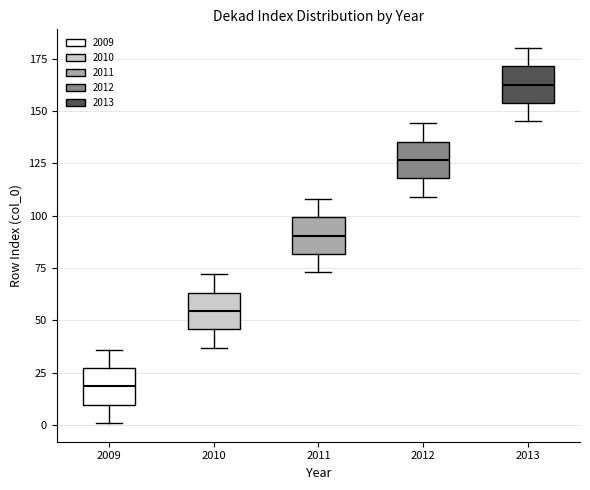

Reading left to right, transcribe this box plot: for each box, give where its median line is, the range the box spans, and where its two whiskers end, as read against the y-axis. The values are not printed on the chart, so give them approximately, as read against the axis.

2009: median 20, box 10 to 25, whiskers 0 to 35
2010: median 55, box 45 to 65, whiskers 35 to 70
2011: median 90, box 80 to 100, whiskers 75 to 110
2012: median 125, box 120 to 135, whiskers 110 to 145
2013: median 165, box 155 to 170, whiskers 145 to 180